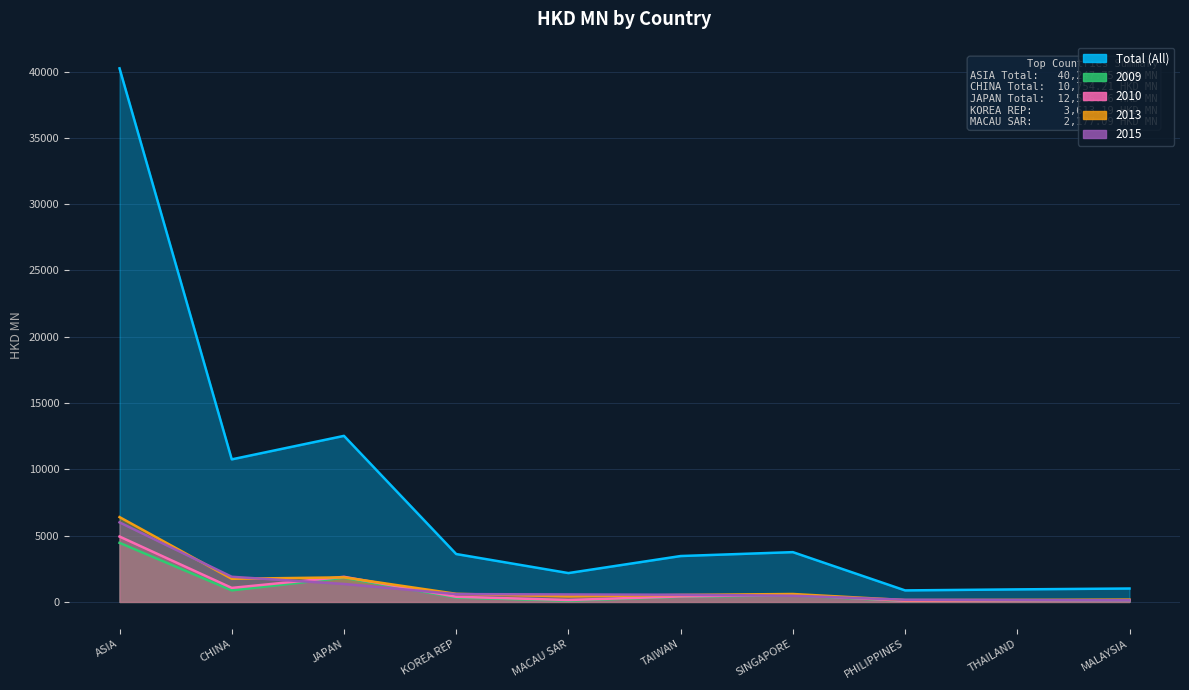

What is the label of the 9th point from the left?

THAILAND